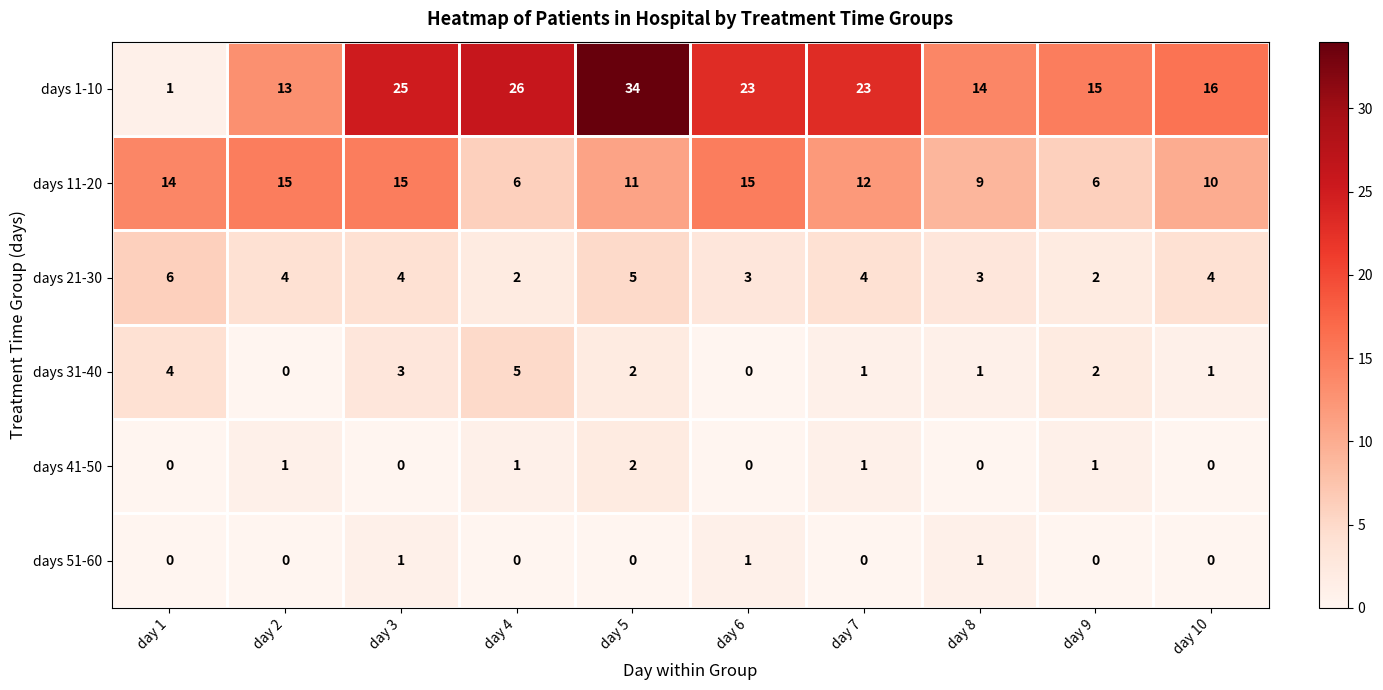

Which series has the largest range (max minus min)?

days 1-10